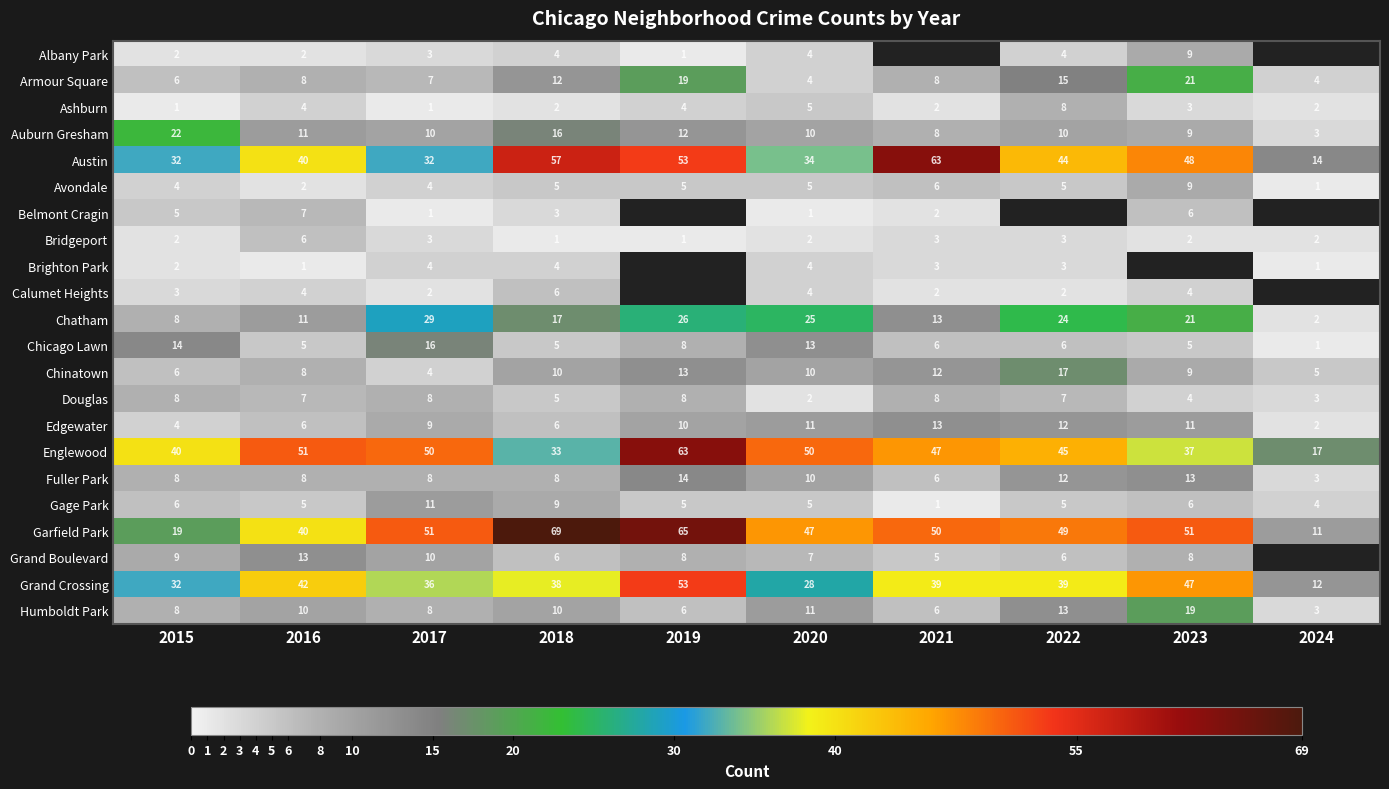

Is the value of Brighton Park at 2018 greater than the value of Humboldt Park at 2020?

No